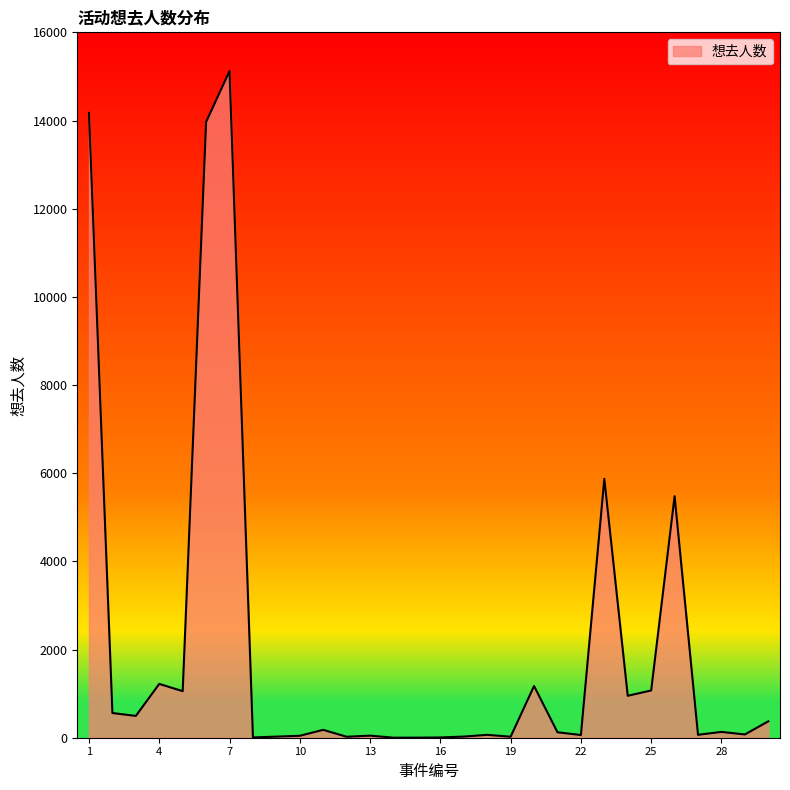

True or false: the data has more than 2 interior local peaks.

True